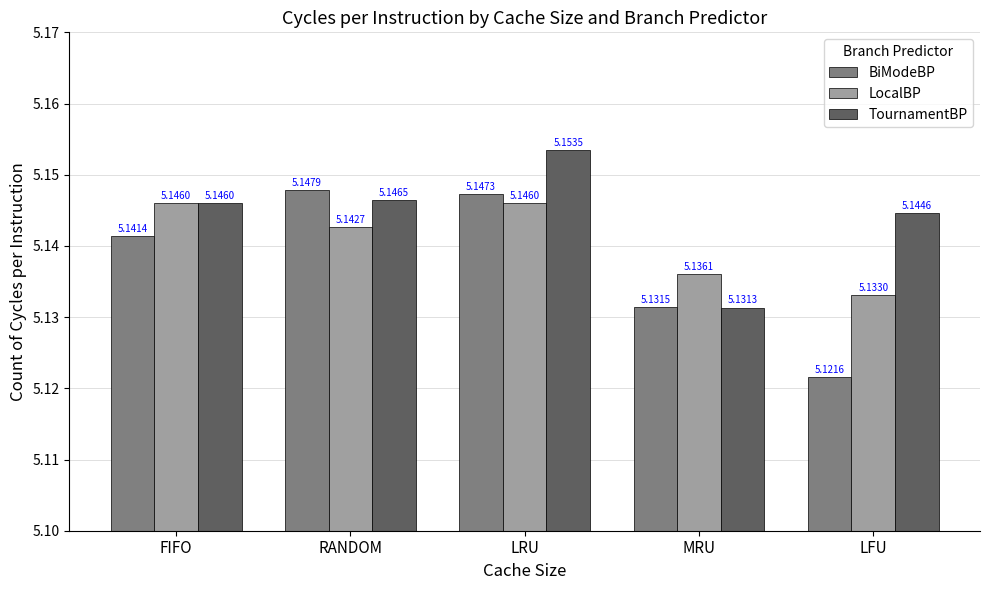

True or false: LocalBP has a value of 5.1 at LRU.

True